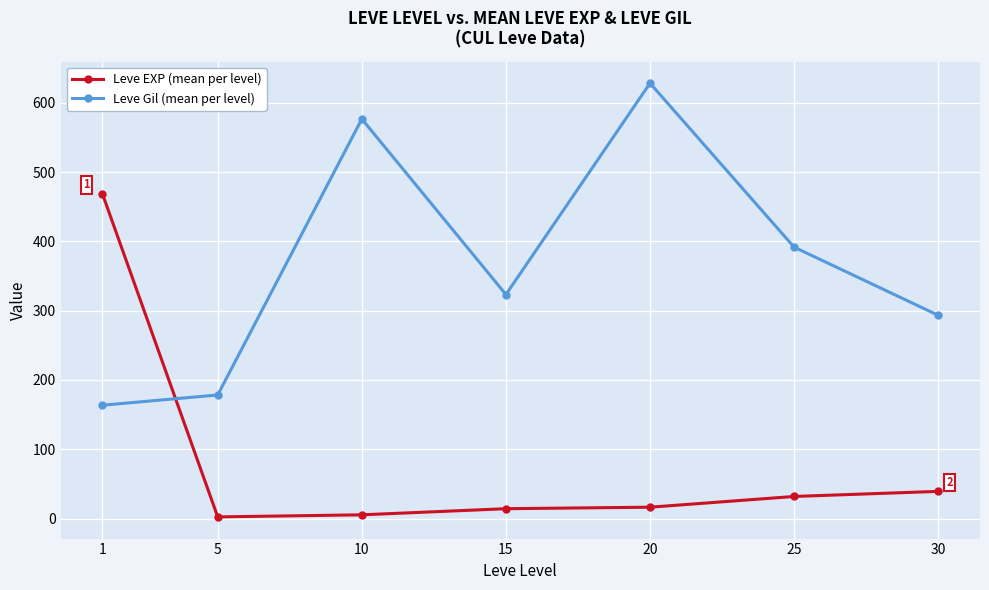

What value does the Leve Gil (mean per level) series have at 5?

178.3